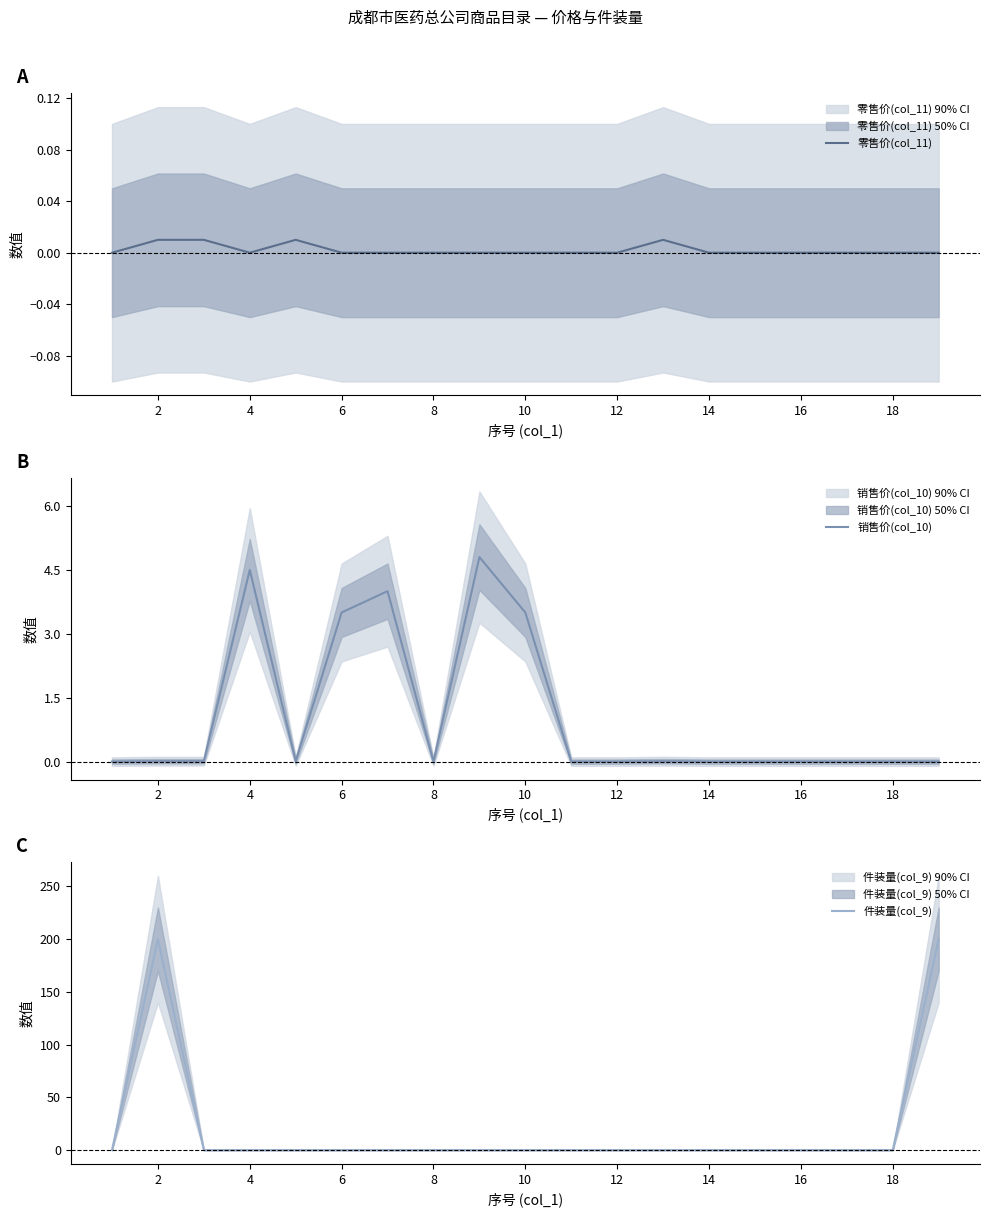

Reading left to right, transcribe all the data shown in this chart.

零售价(col_11): 0.0	0.0	0.0	0.0	0.0	0.0	0.0	0.0	0.0	0.0	0.0	0.0	0.0	0.0	0.0	0.0	0.0	0.0	0.0
销售价(col_10): 0.0	0.0	0.0	4.5	0.0	3.5	4.0	0.0	4.8	3.5	0.0	0.0	0.0	0.0	0.0	0.0	0.0	0.0	0.0
件装量(col_9): 0.0	200.0	0.0	0.0	0.0	0.0	0.0	0.0	0.0	0.0	0.0	0.0	0.0	0.0	0.0	0.0	0.0	0.0	200.0